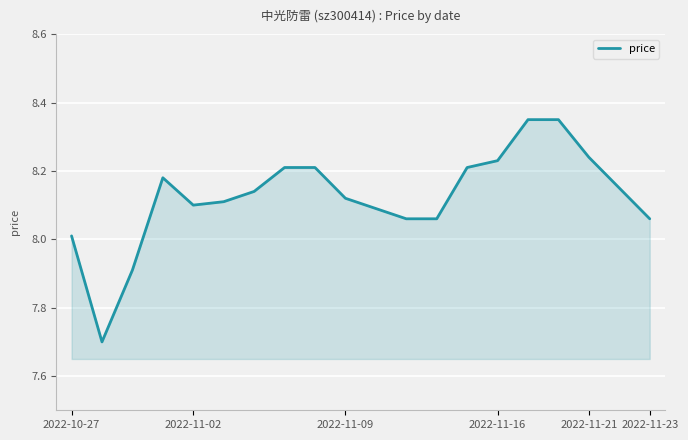

What is the minimum value shown in the chart?

7.7